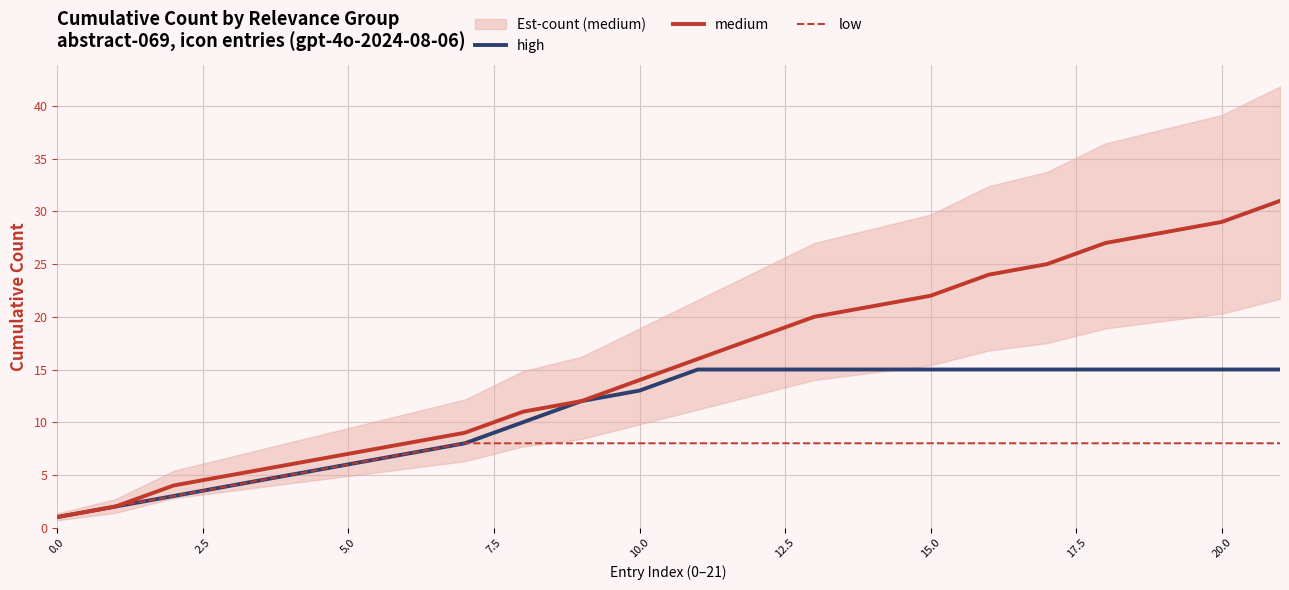

Does the chart display data point markers on the line(s)?

No